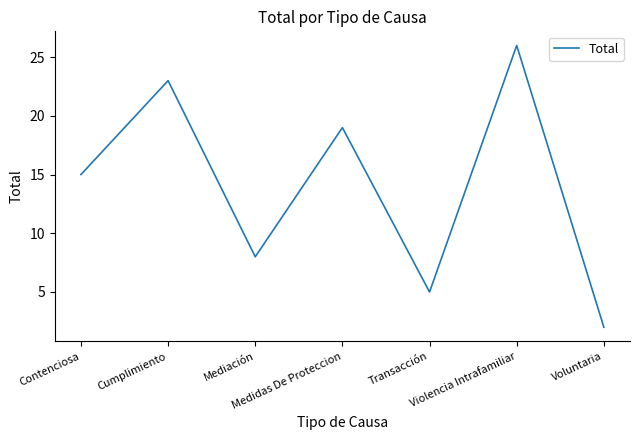

What position from the left is Voluntaria?

7